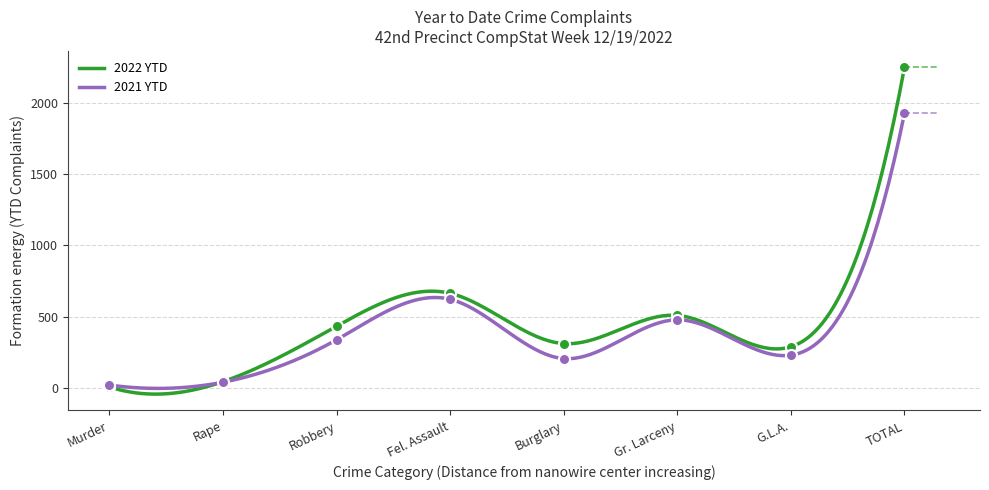

Reading left to right, list all the values displayed in this chart.

2022 YTD: 6	43	432	663	310	508	288	2250
2021 YTD: 19	39	337	621	205	477	229	1927